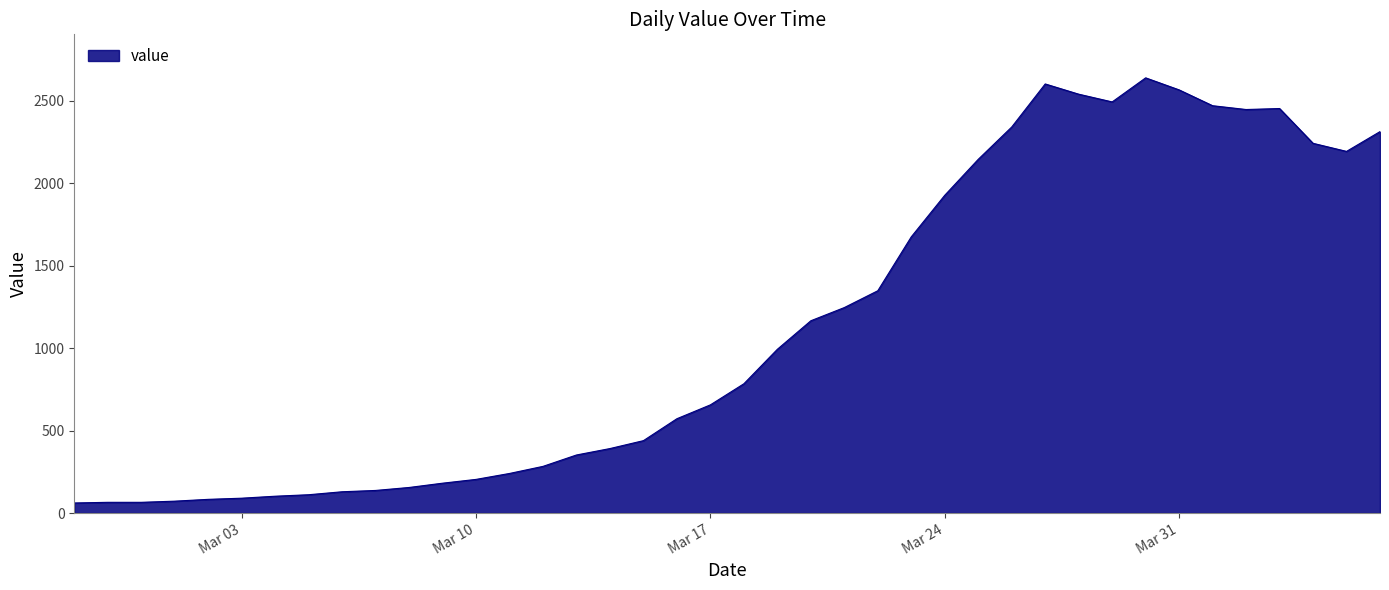

What is the smallest value displayed?

61